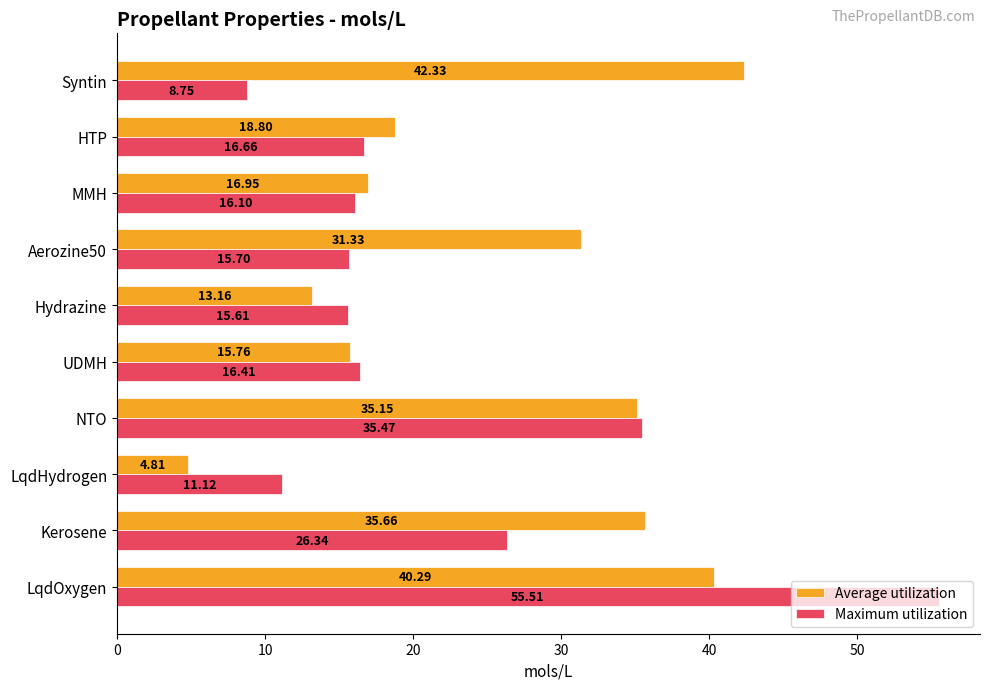

At how many categories does at least one series exceed 44?

1